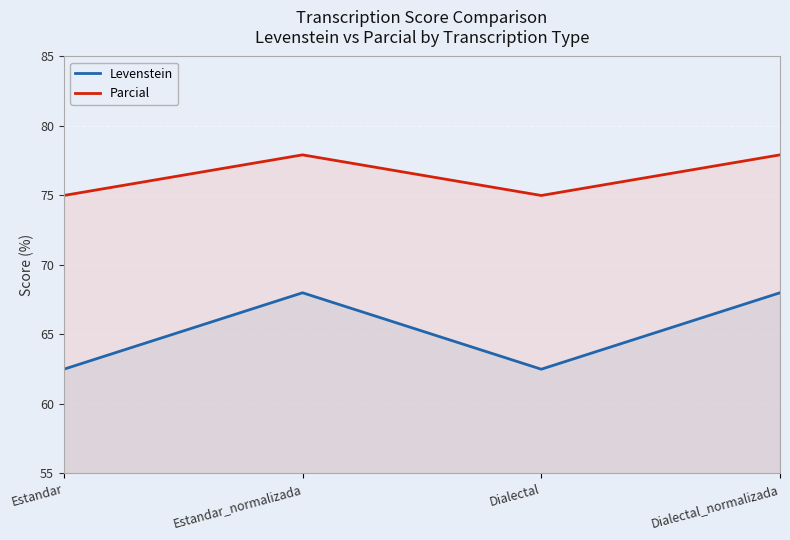

Which category has the lowest value in the Levenstein series?

Estandar